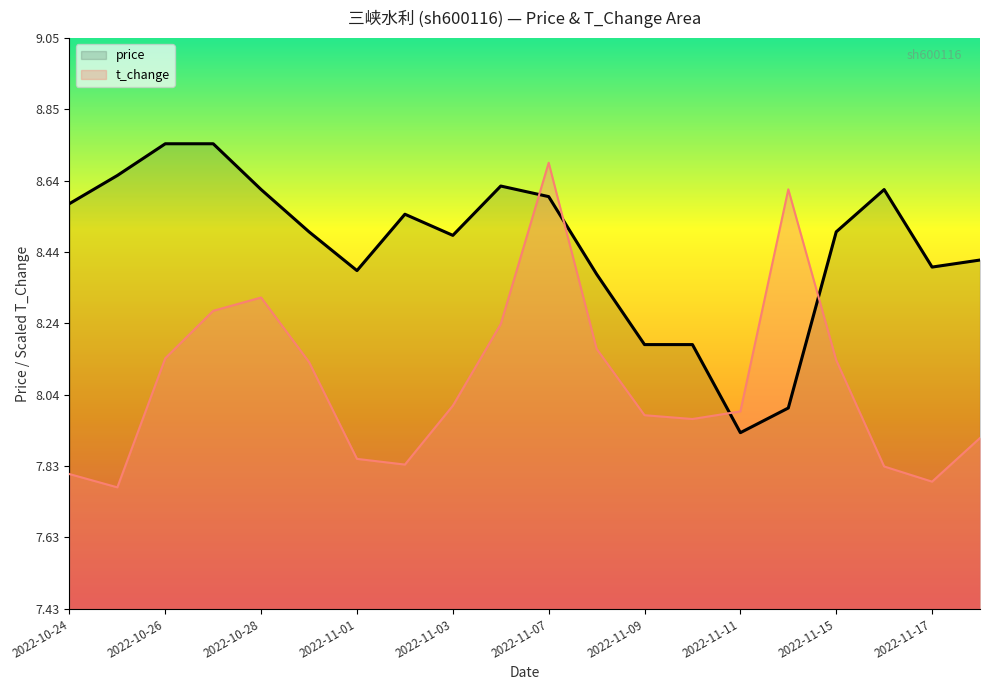

What is the sum of all price values?

169.1